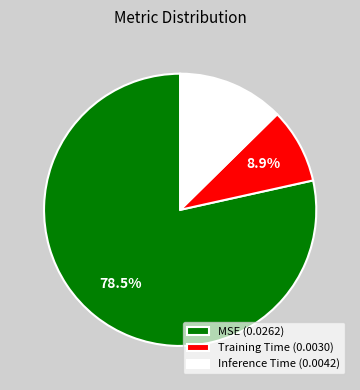

To the nearest percent, what is the combined percentage of Inference Time and MSE?

91%